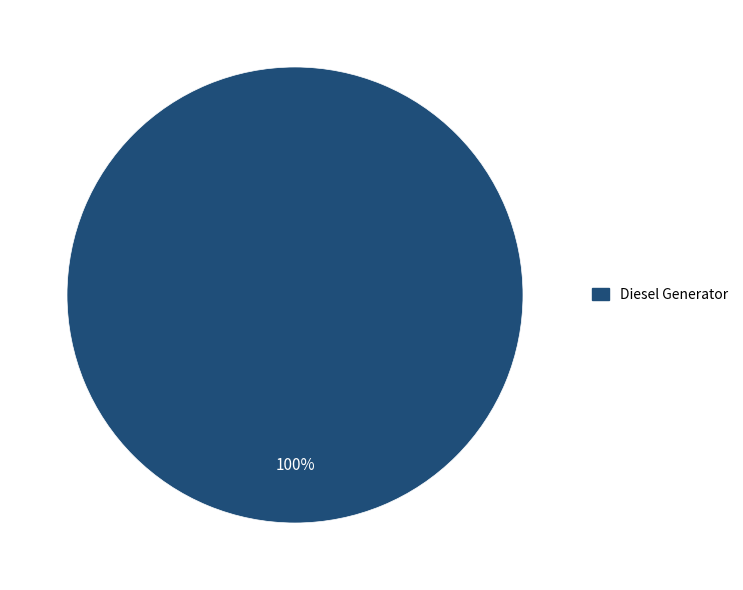

Is there a majority slice in this chart?

Yes